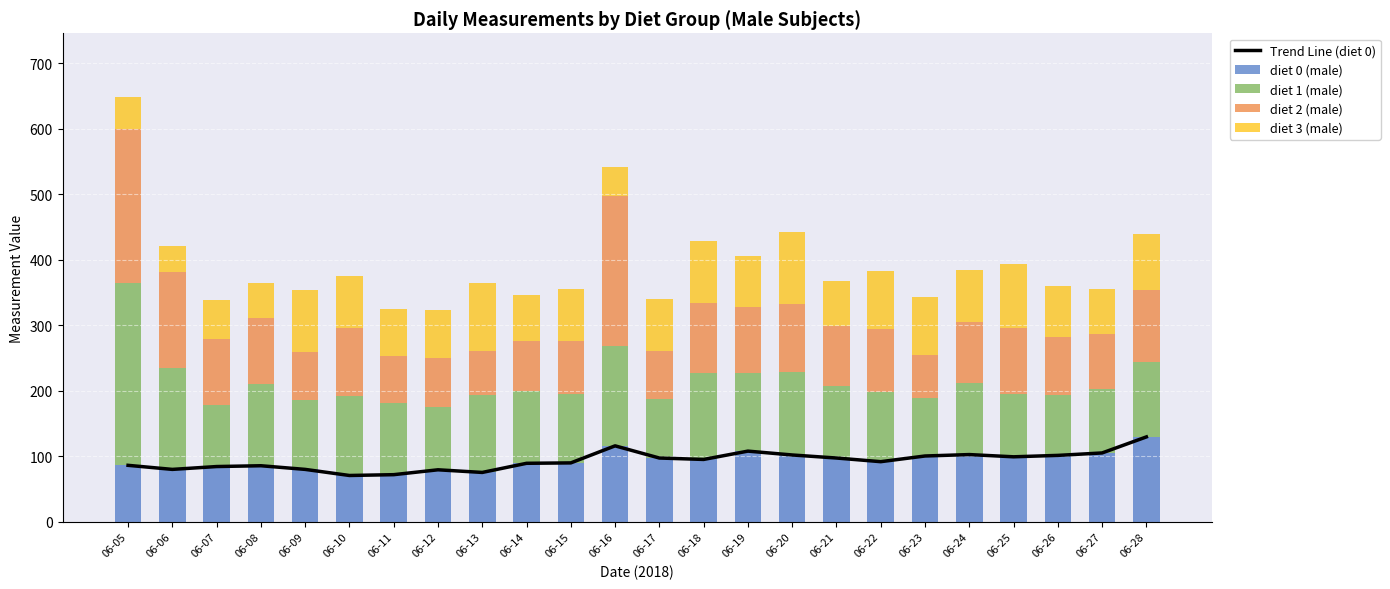

What is the spread (max minus min) of values at 06-07?

39.7